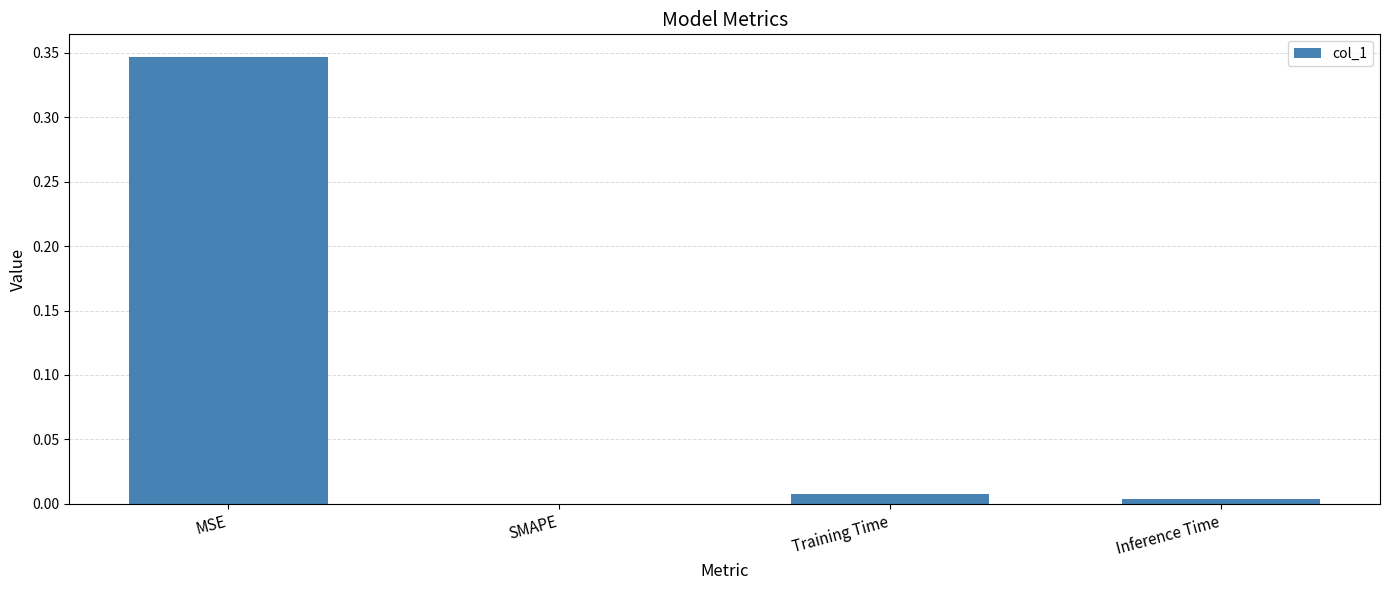

The chart shows a value of 0.2 at SMAPE. True or false?

False